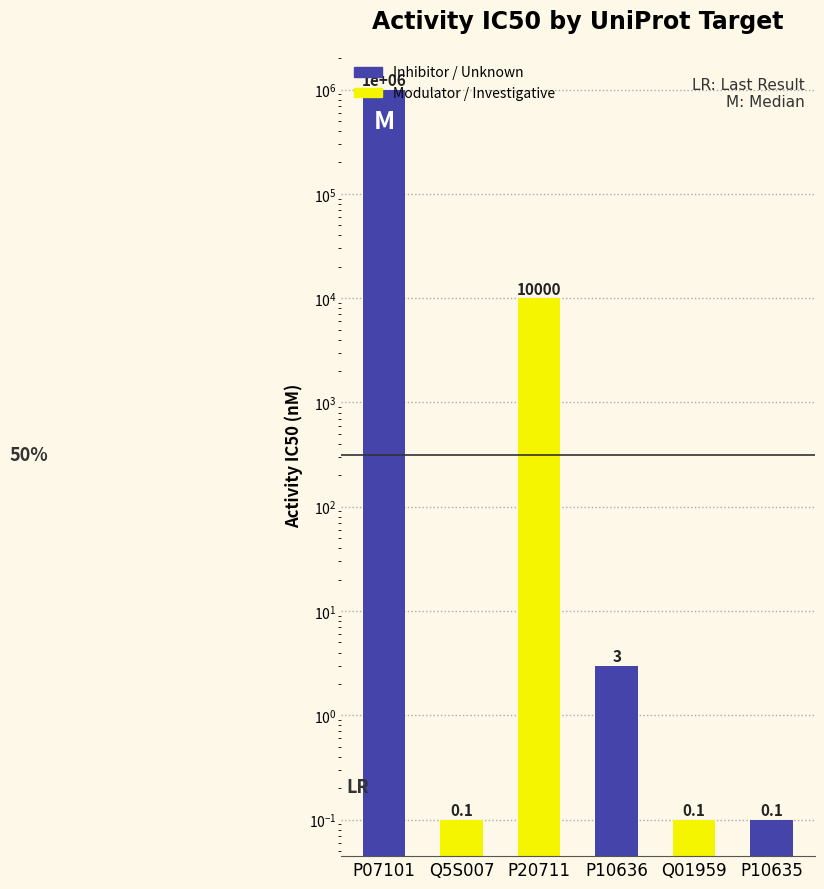

What is the maximum value shown in the chart?

1000000.0